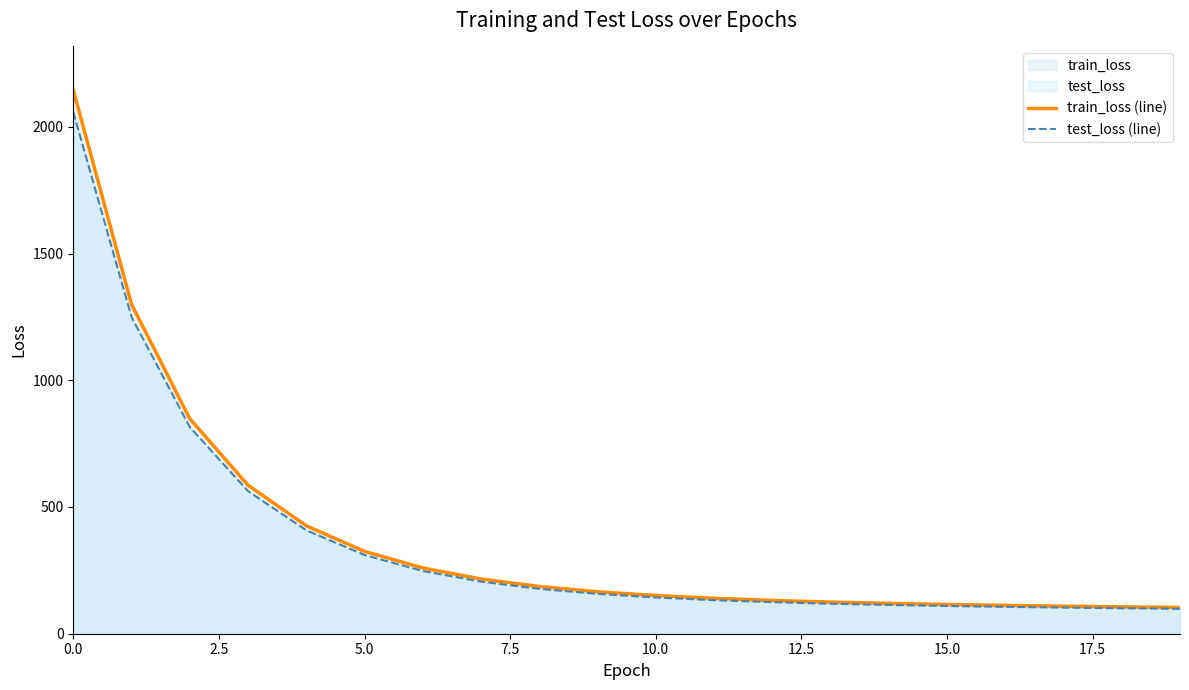

What is the smallest value displayed?

98.3